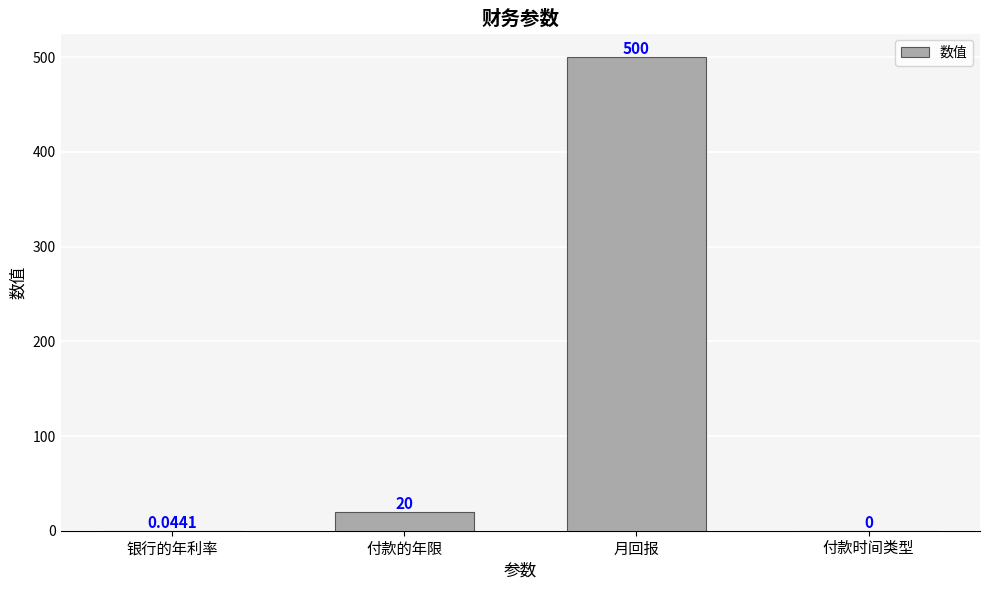

Where is the data nearest to the value 250?

付款的年限